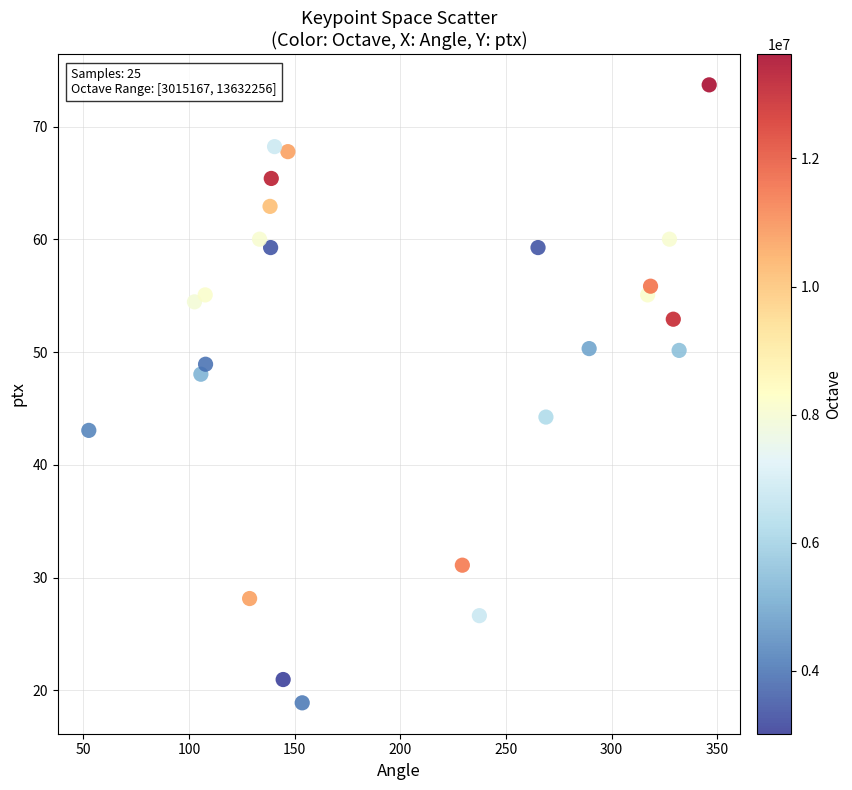

What is the range of Y values (max minus min)?

54.8